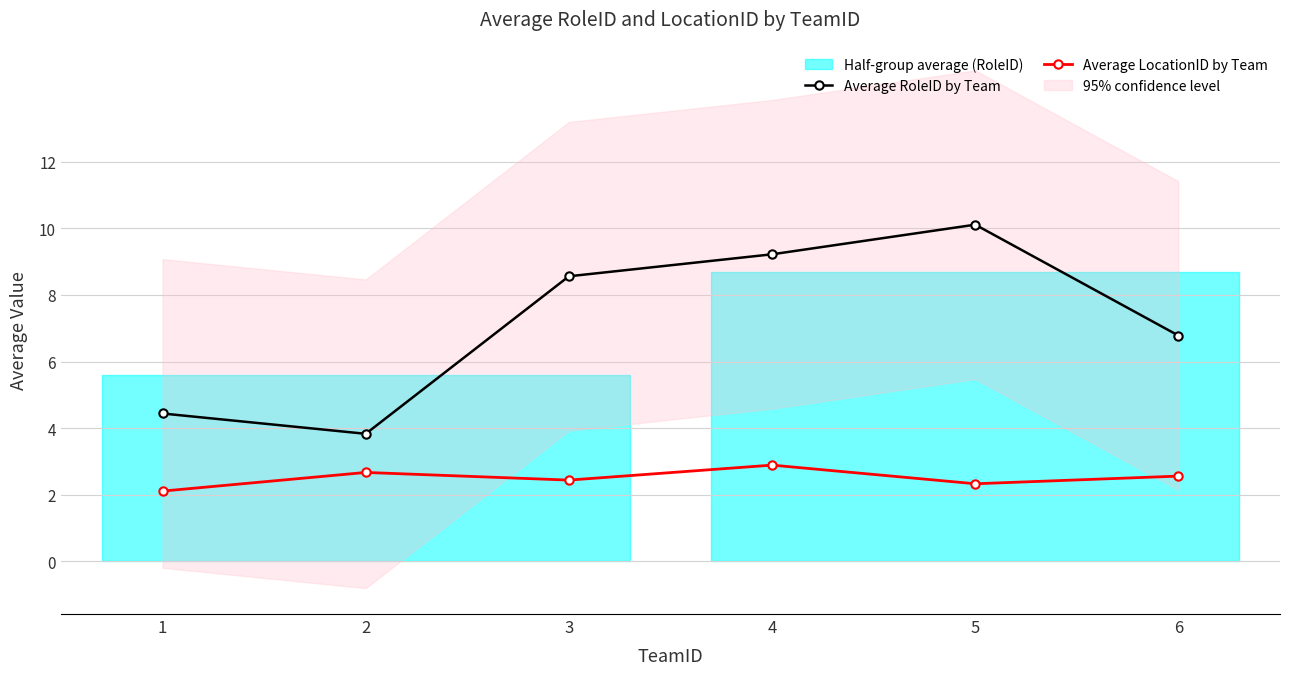

Reading left to right, list all the values displayed in this chart.

Average RoleID by Team: 1=4.4	2=3.8	3=8.6	4=9.2	5=10.1	6=6.8
Average LocationID by Team: 1=2.1	2=2.7	3=2.4	4=2.9	5=2.3	6=2.6